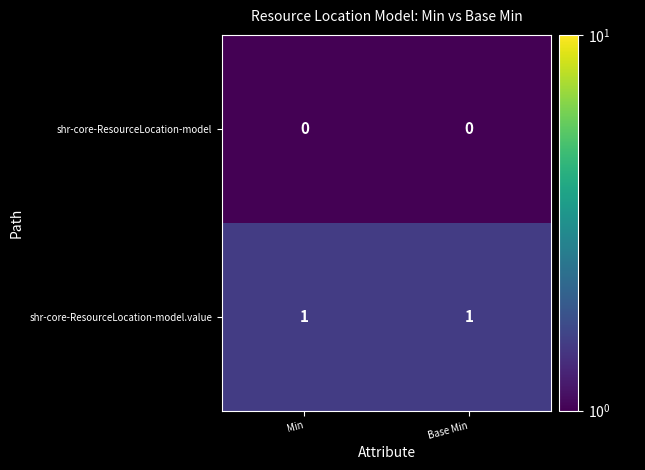

Which series has the widest spread of values?

shr-core-ResourceLocation-model